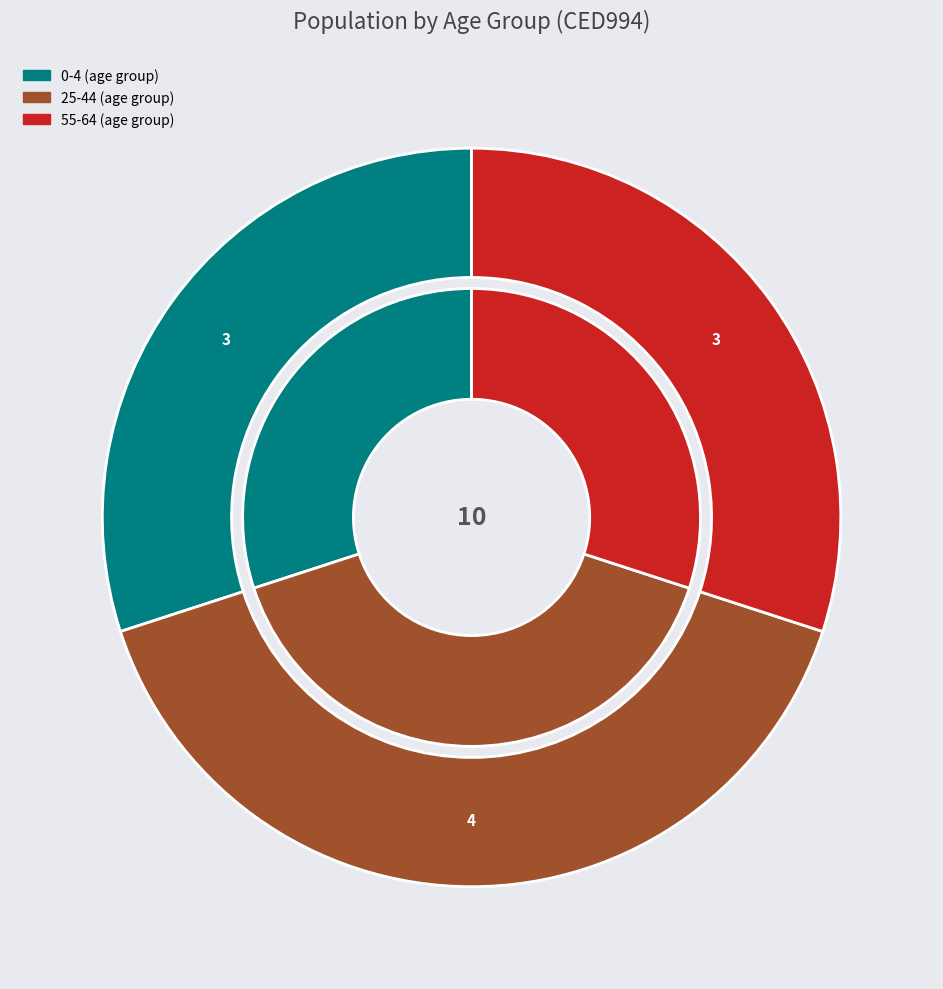

What is the largest slice in the pie chart?

P_Tot_25_44